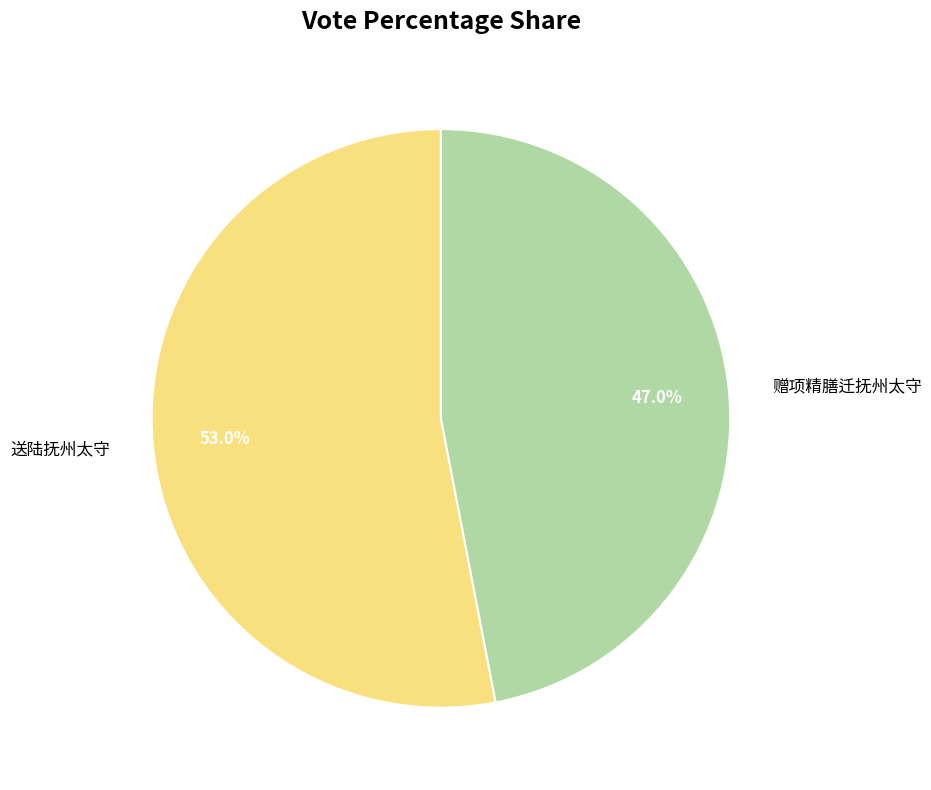

Count the number of slices in the pie.

2